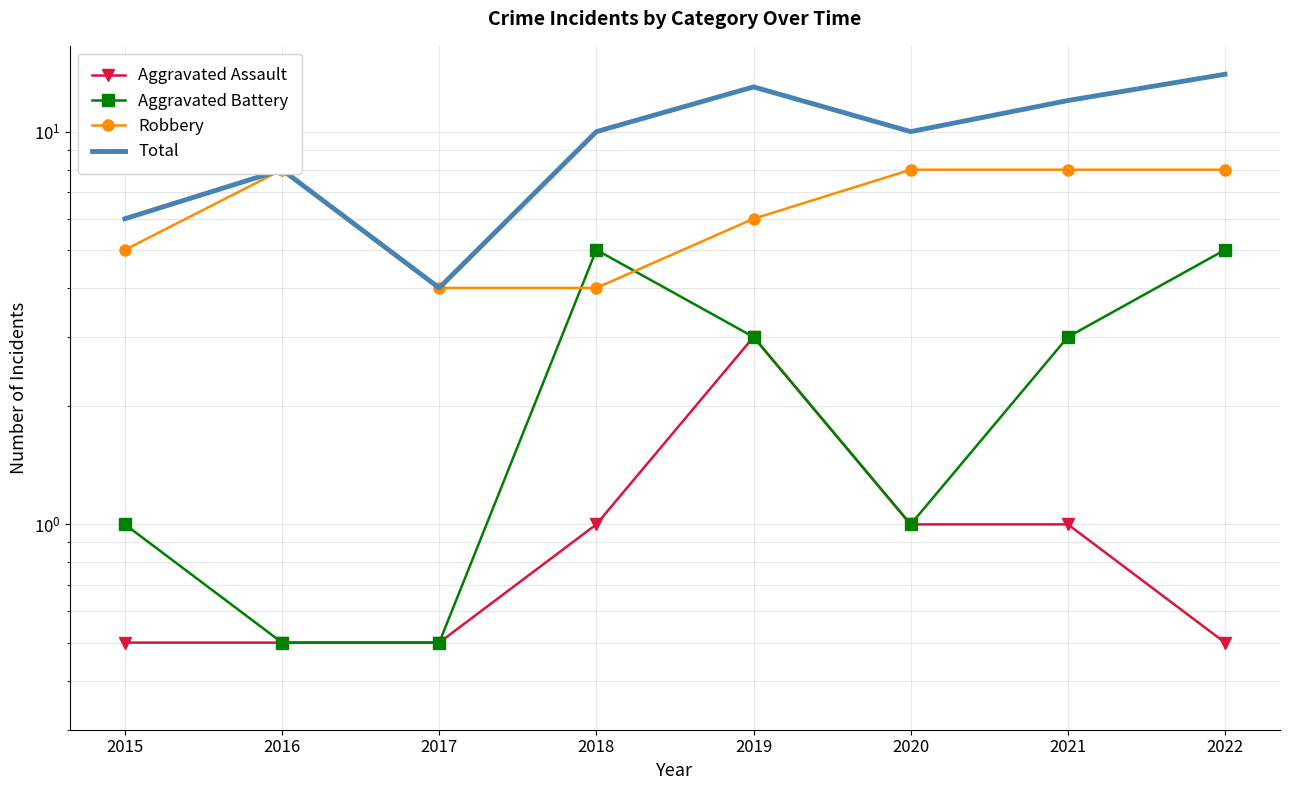

Reading left to right, transcribe all the data shown in this chart.

Aggravated Assault: 2015=0.5	2016=0.5	2017=0.5	2018=1.0	2019=3.0	2020=1.0	2021=1.0	2022=0.5
Aggravated Battery: 2015=1.0	2016=0.5	2017=0.5	2018=5.0	2019=3.0	2020=1.0	2021=3.0	2022=5.0
Robbery: 2015=5.0	2016=8.0	2017=4.0	2018=4.0	2019=6.0	2020=8.0	2021=8.0	2022=8.0
Total: 2015=6.0	2016=8.0	2017=4.0	2018=10.0	2019=13.0	2020=10.0	2021=12.0	2022=14.0